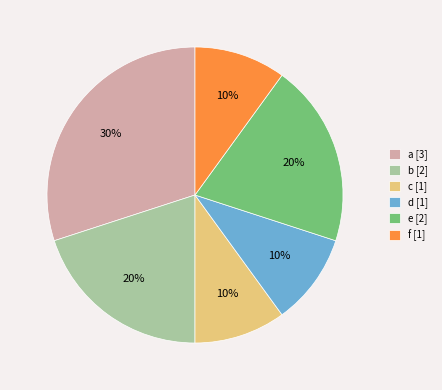

To the nearest percent, what portion does c represent?

10%